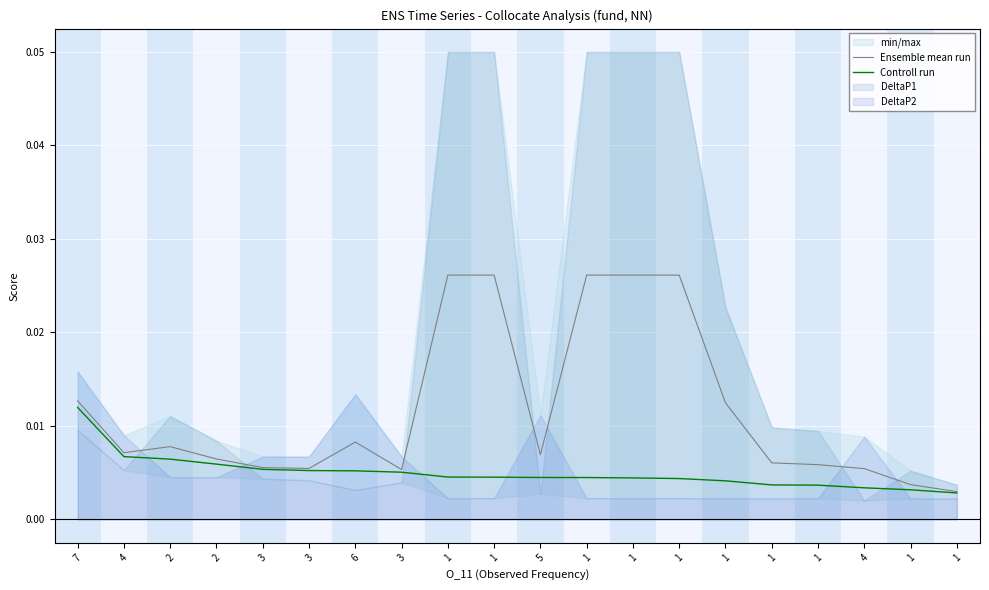

The value of Ensemble mean run at 3 is 0.0. True or false?

True